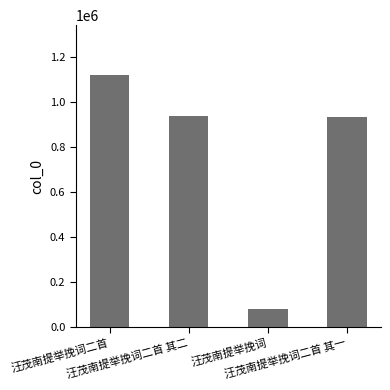

How many bars are there in total?

4